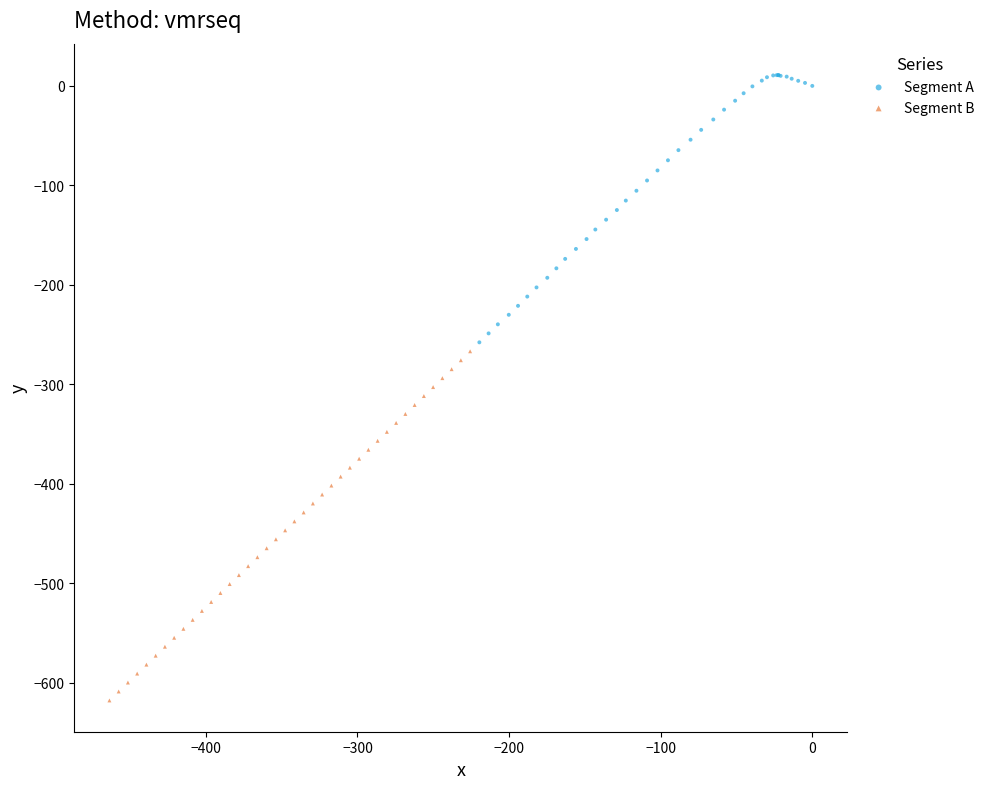

Which series has the widest spread of Y values?

Segment B